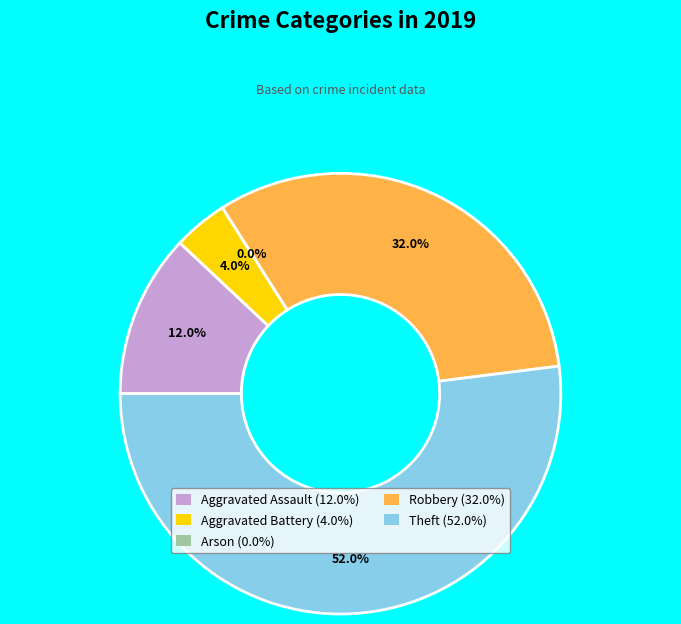

Which category has the biggest portion of the pie?

Theft